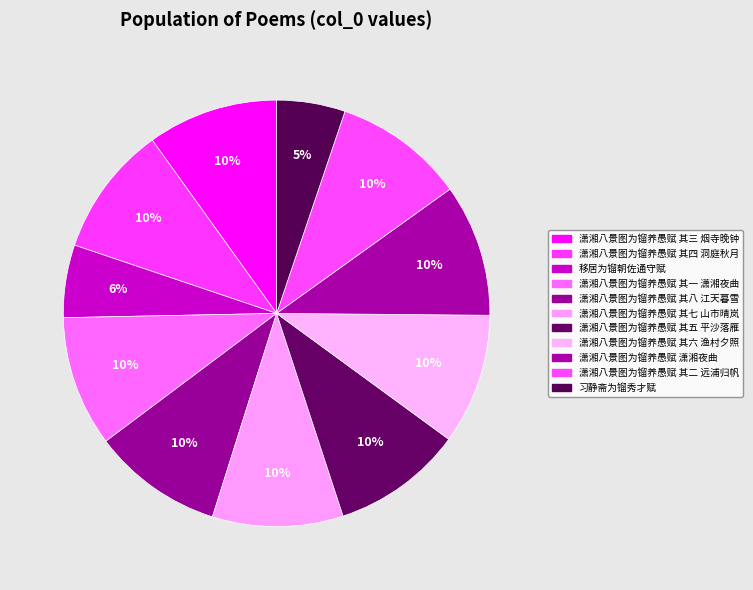

How much of the chart is everything except 潇湘八景图为镏养愚赋 潇湘夜曲?

90.0%